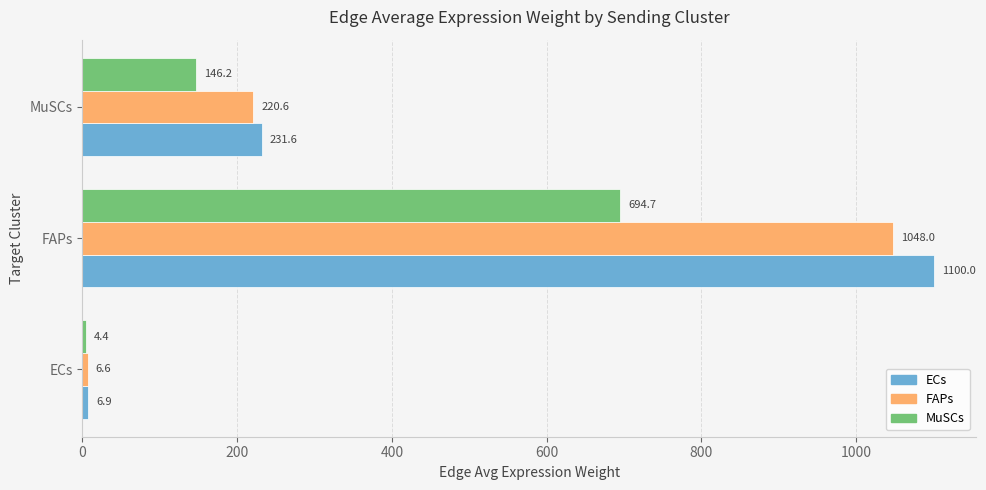

What is the lowest value of the FAPs series?

6.6